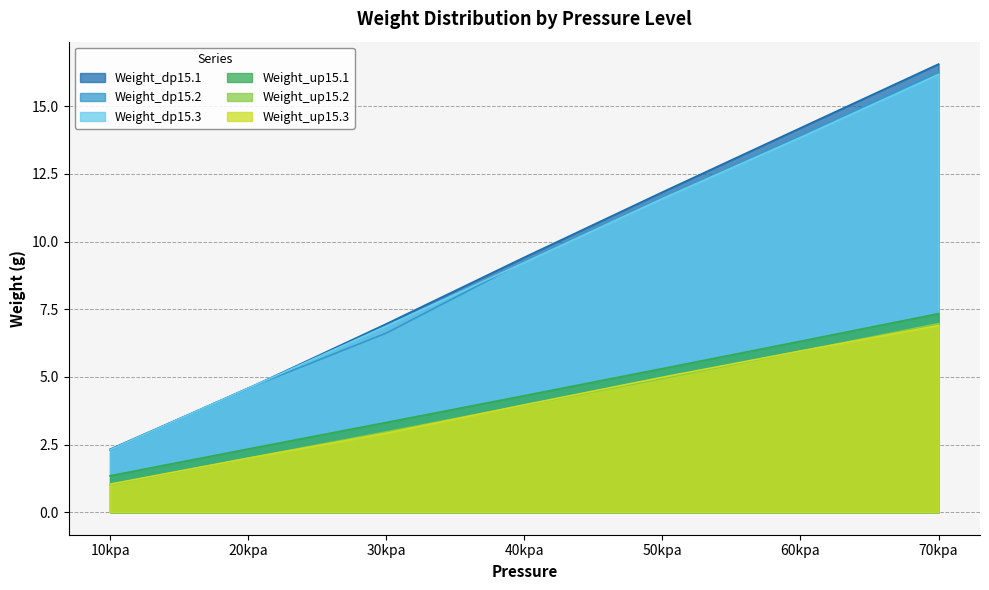

At 20kpa, list the series in order from largest to smallest.

Weight_dp15.2, Weight_dp15.1, Weight_dp15.3, Weight_up15.1, Weight_up15.2, Weight_up15.3